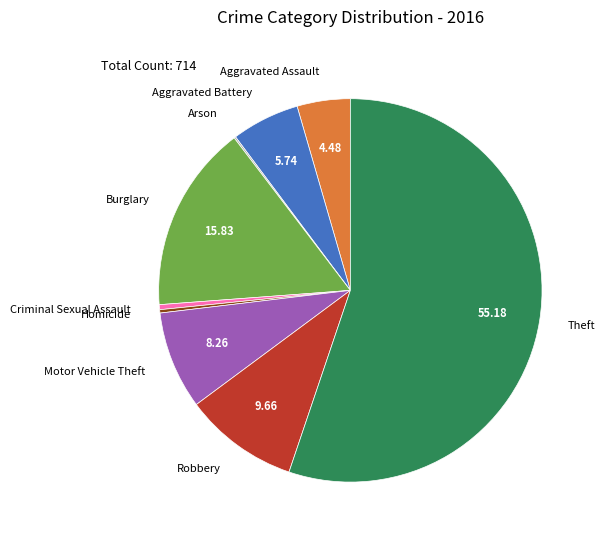

Does any single category account for the majority?

Yes